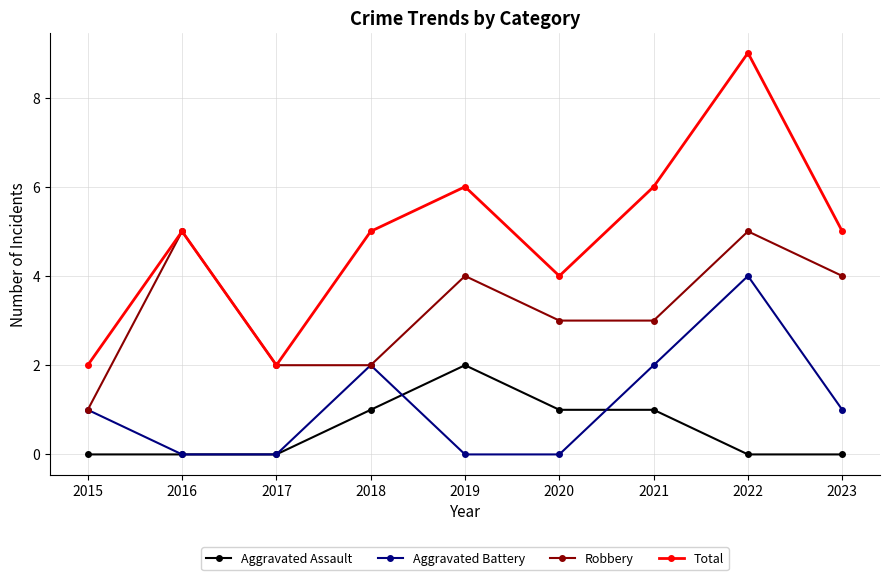

Which series has the largest total across all categories?

Total